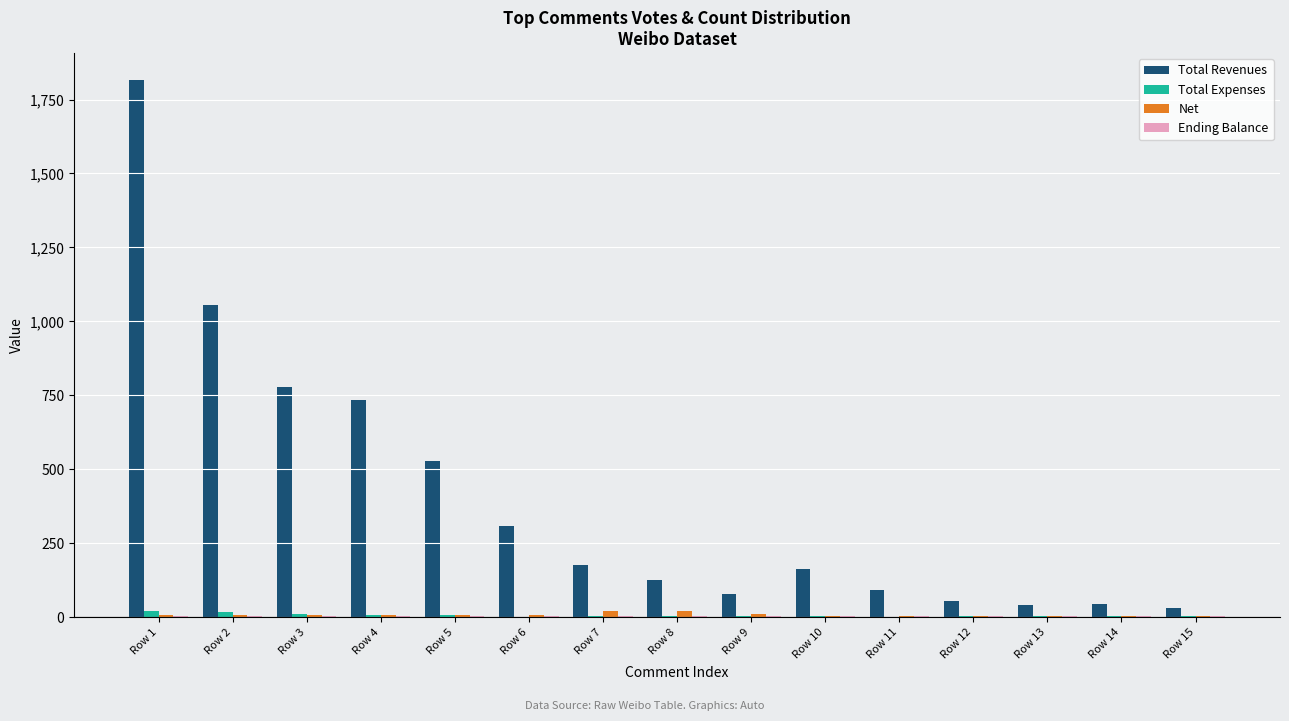

At which label does Total Revenues reach its peak?

Row 1